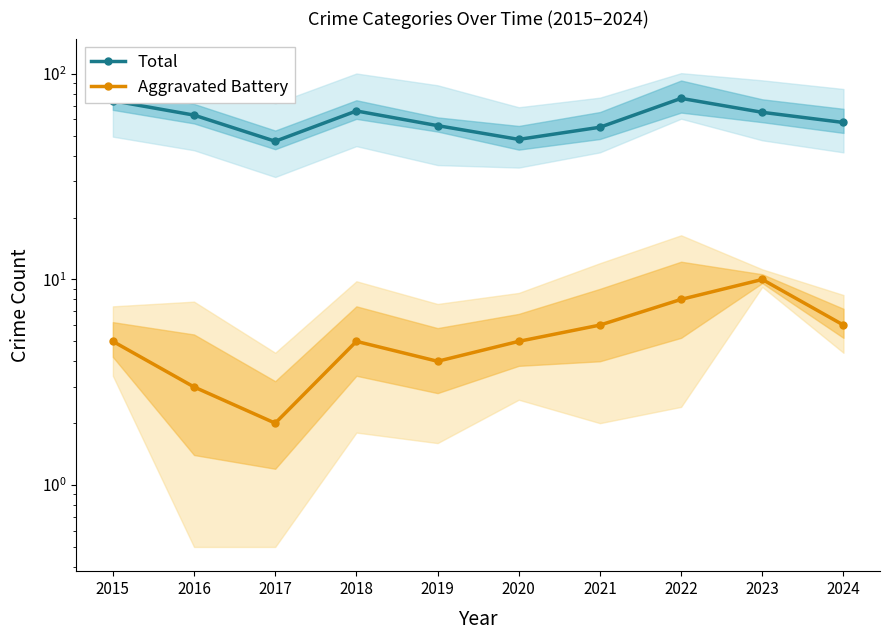

How many lines are shown in the chart?

2